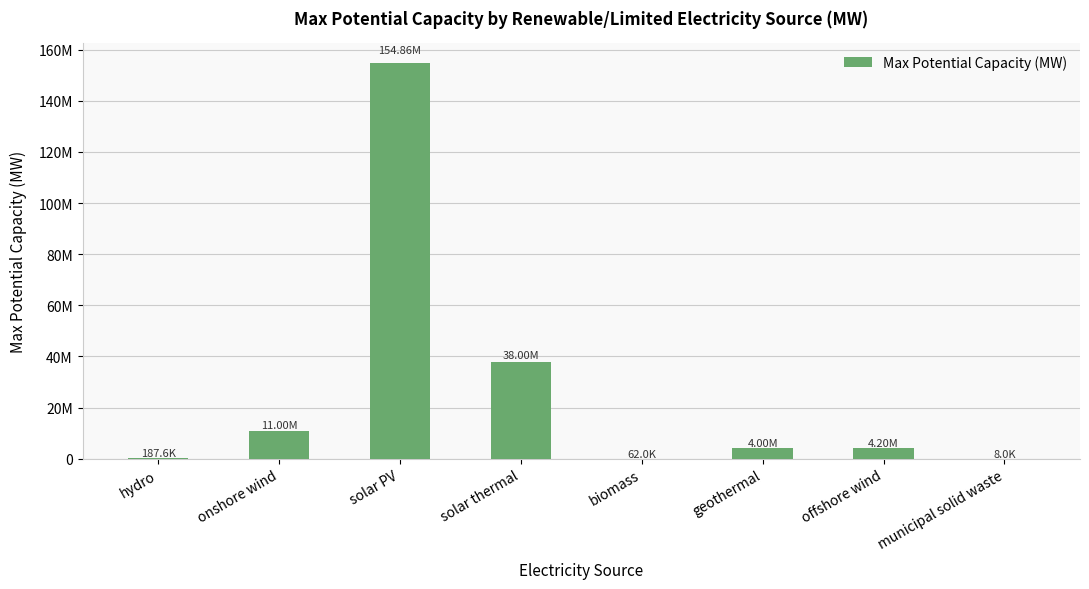

At which category does the chart reach its minimum across all series?

municipal solid waste